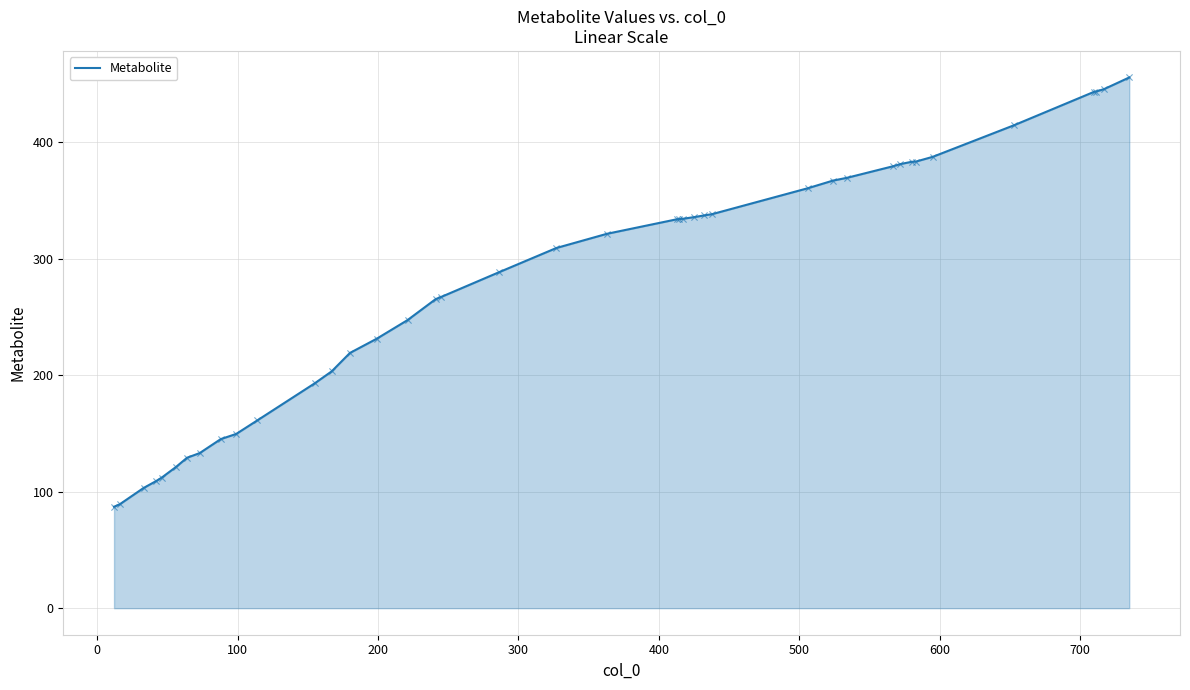

What is the maximum value shown in the chart?

455.4